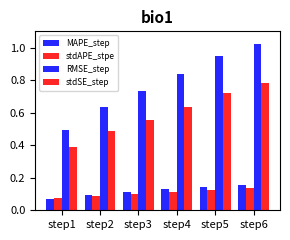

What is the value of the stdSE_step bar at the 5th from the left?

0.7